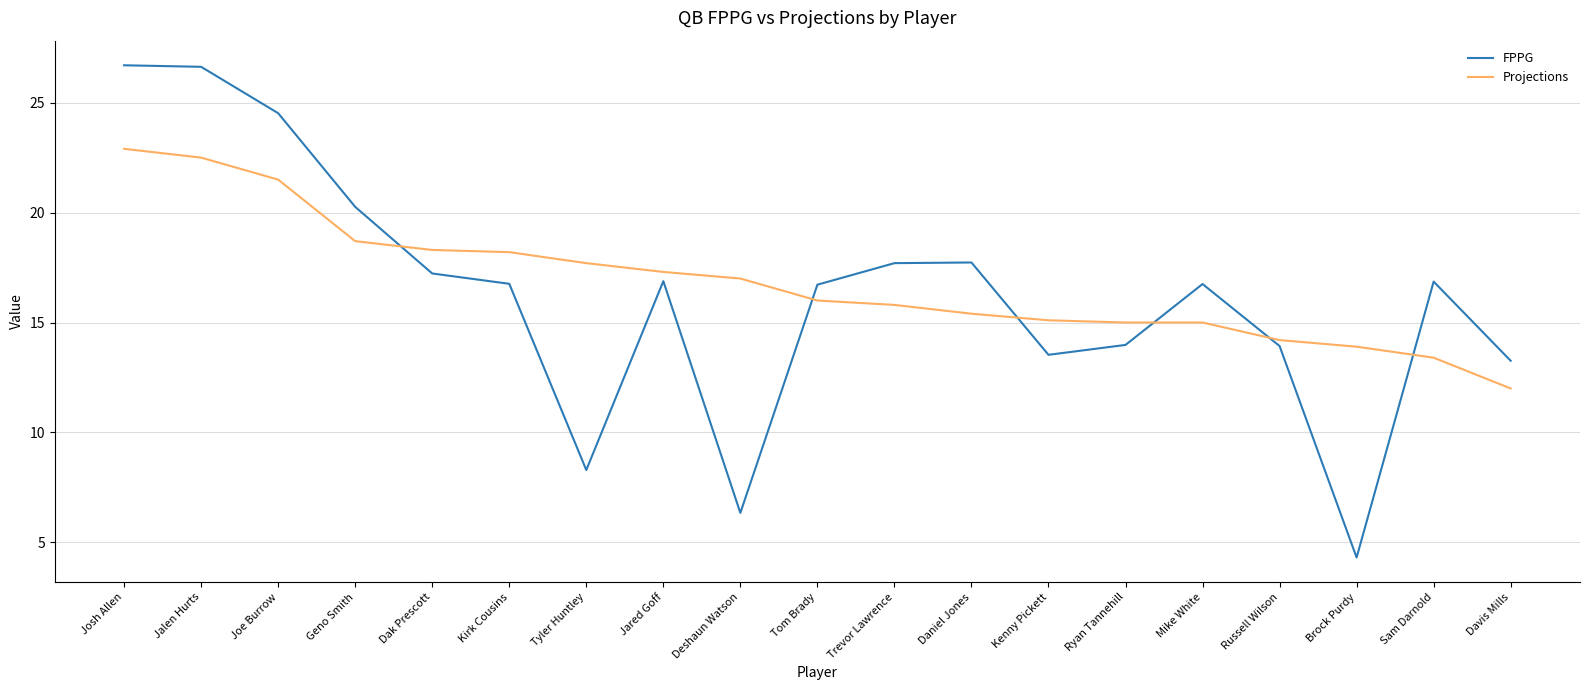

The value of Projections at Russell Wilson is 19.9. True or false?

False